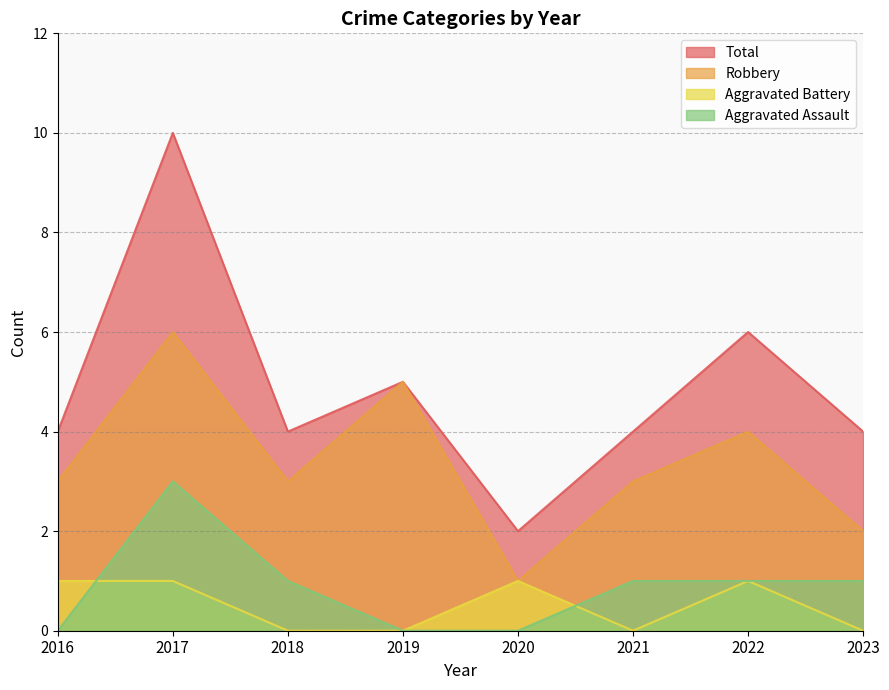

At which category does the chart reach its minimum across all series?

2016